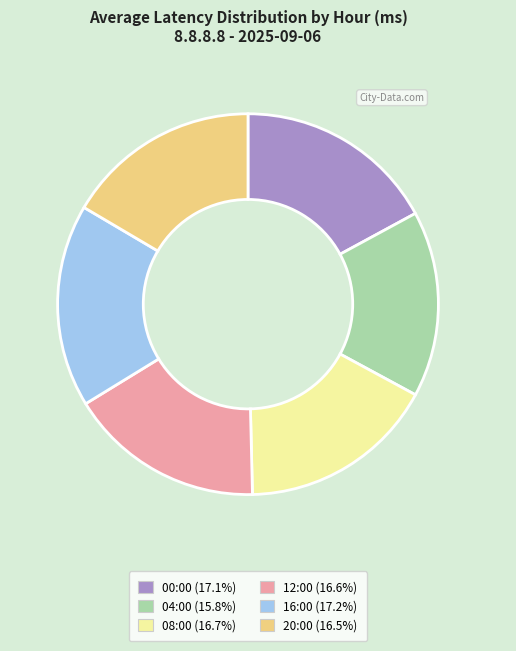

Do 12:00 and 04:00 together represent more than half of the pie?

No